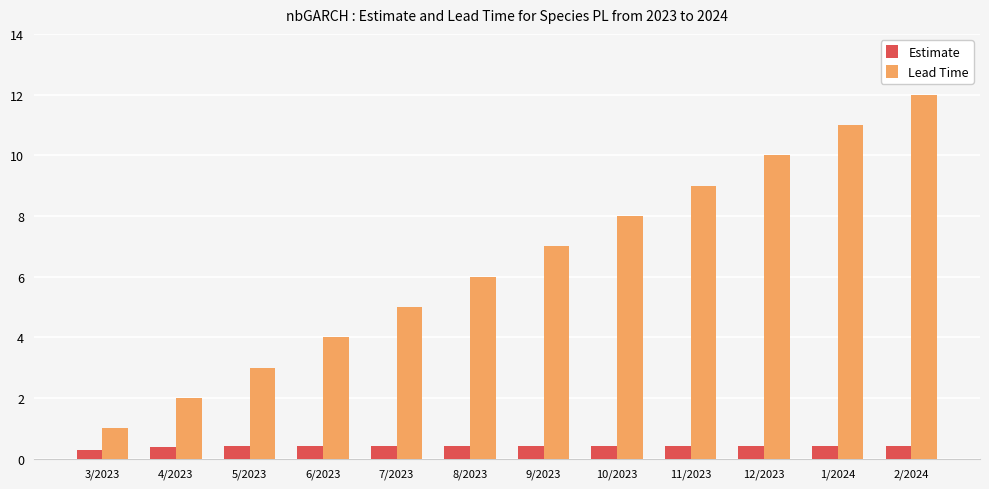

Reading left to right, what are all the values shown in this chart?

Estimate: 0.3	0.4	0.4	0.4	0.4	0.4	0.4	0.4	0.4	0.4	0.4	0.4
Lead Time: 1.0	2.0	3.0	4.0	5.0	6.0	7.0	8.0	9.0	10.0	11.0	12.0